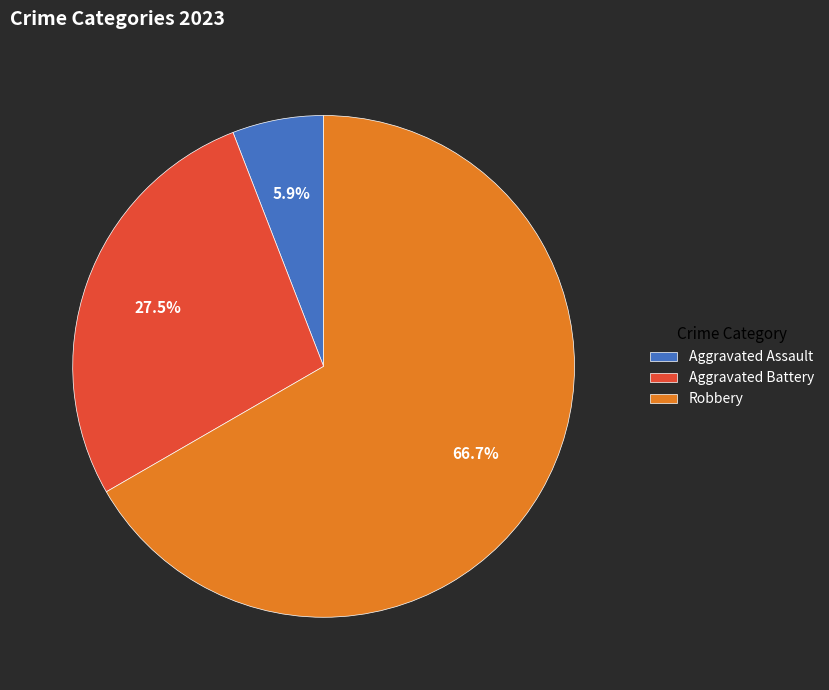

Which has a higher value, Robbery or Aggravated Assault?

Robbery